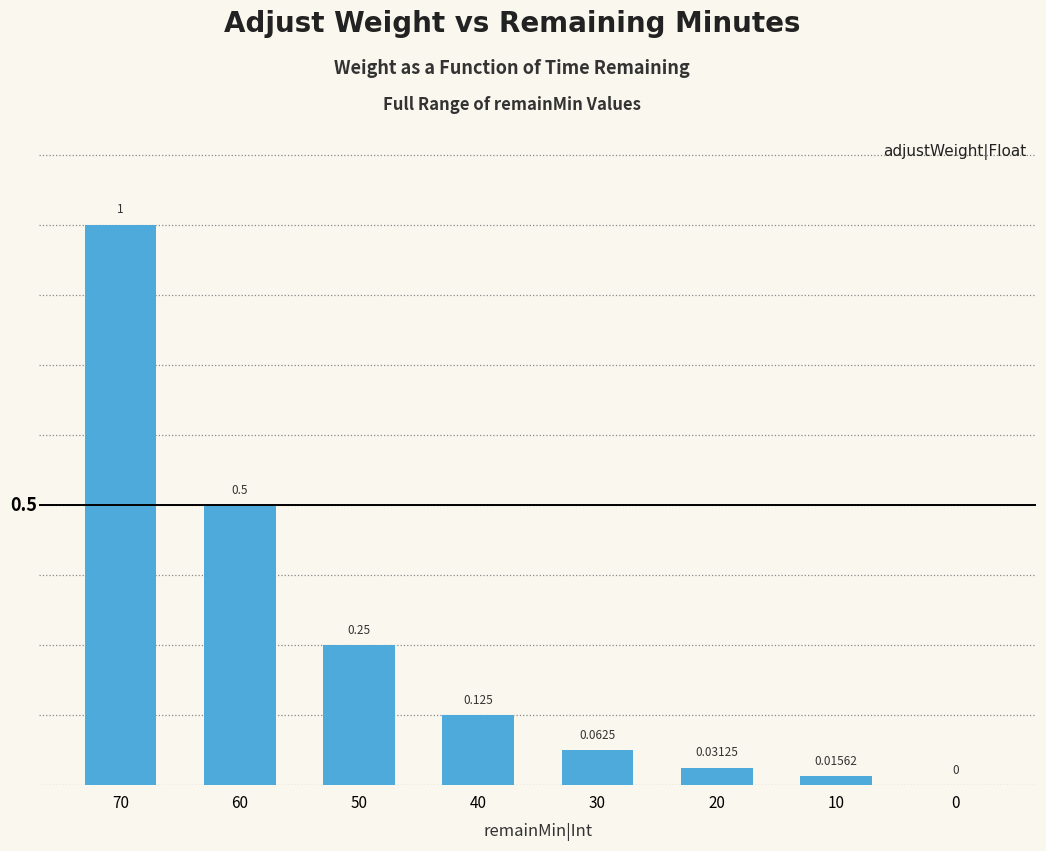

Are the bars horizontal?

No